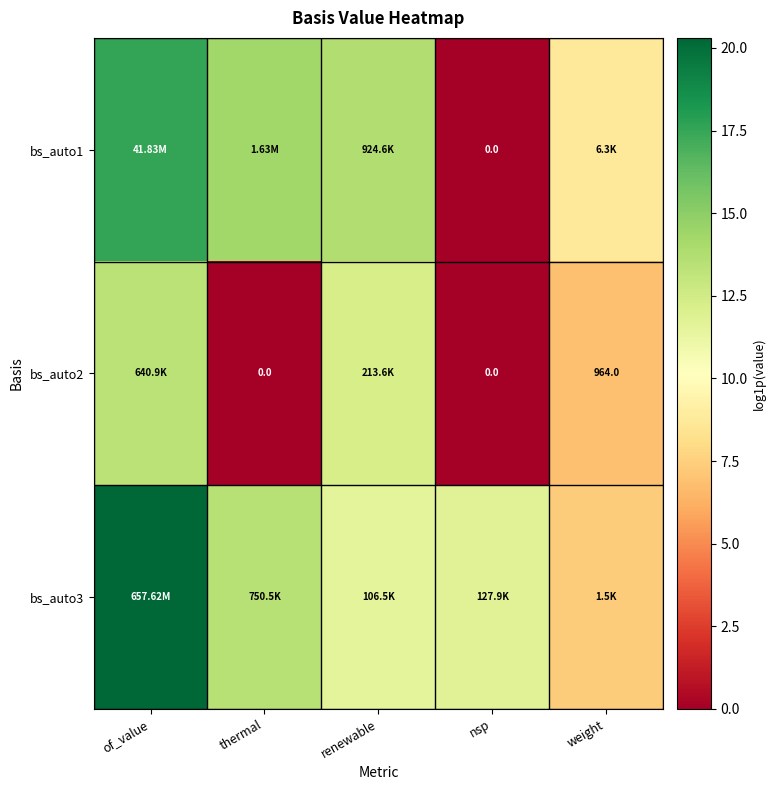

Which category has the highest value in the bs_auto2 series?

of_value